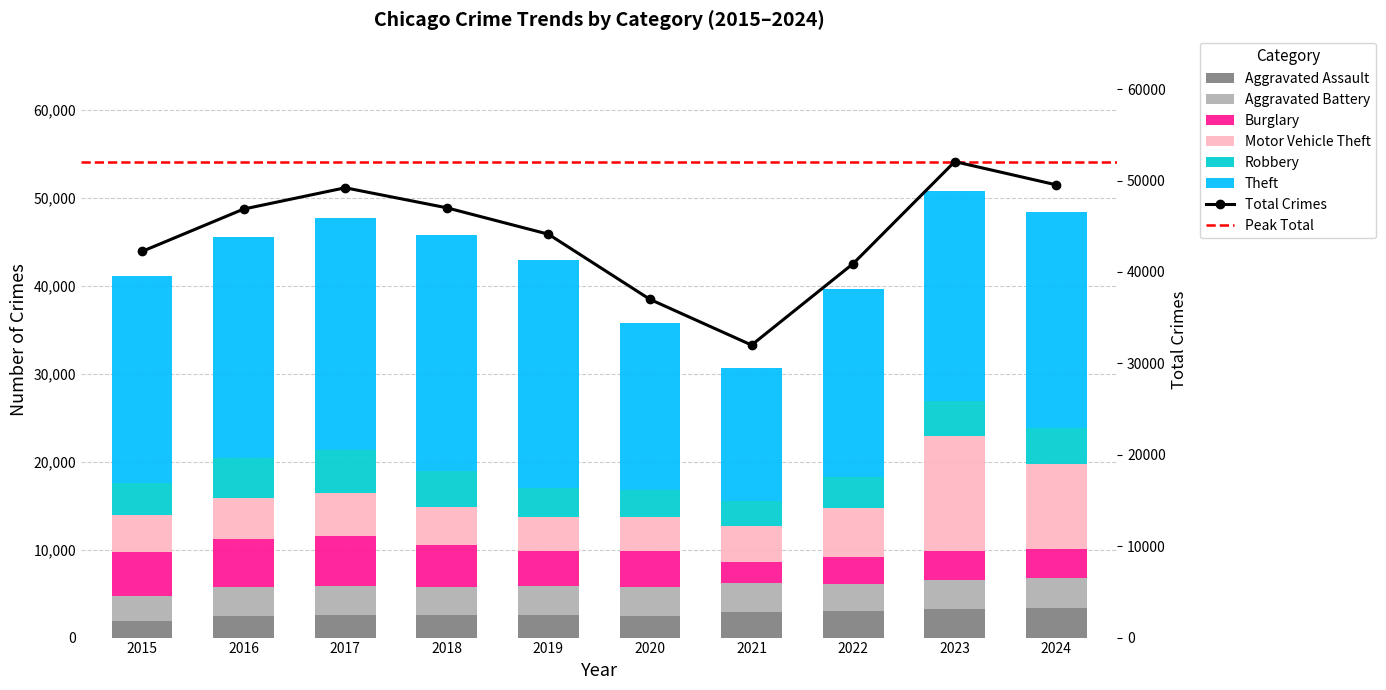

What is the smallest value displayed?

1872